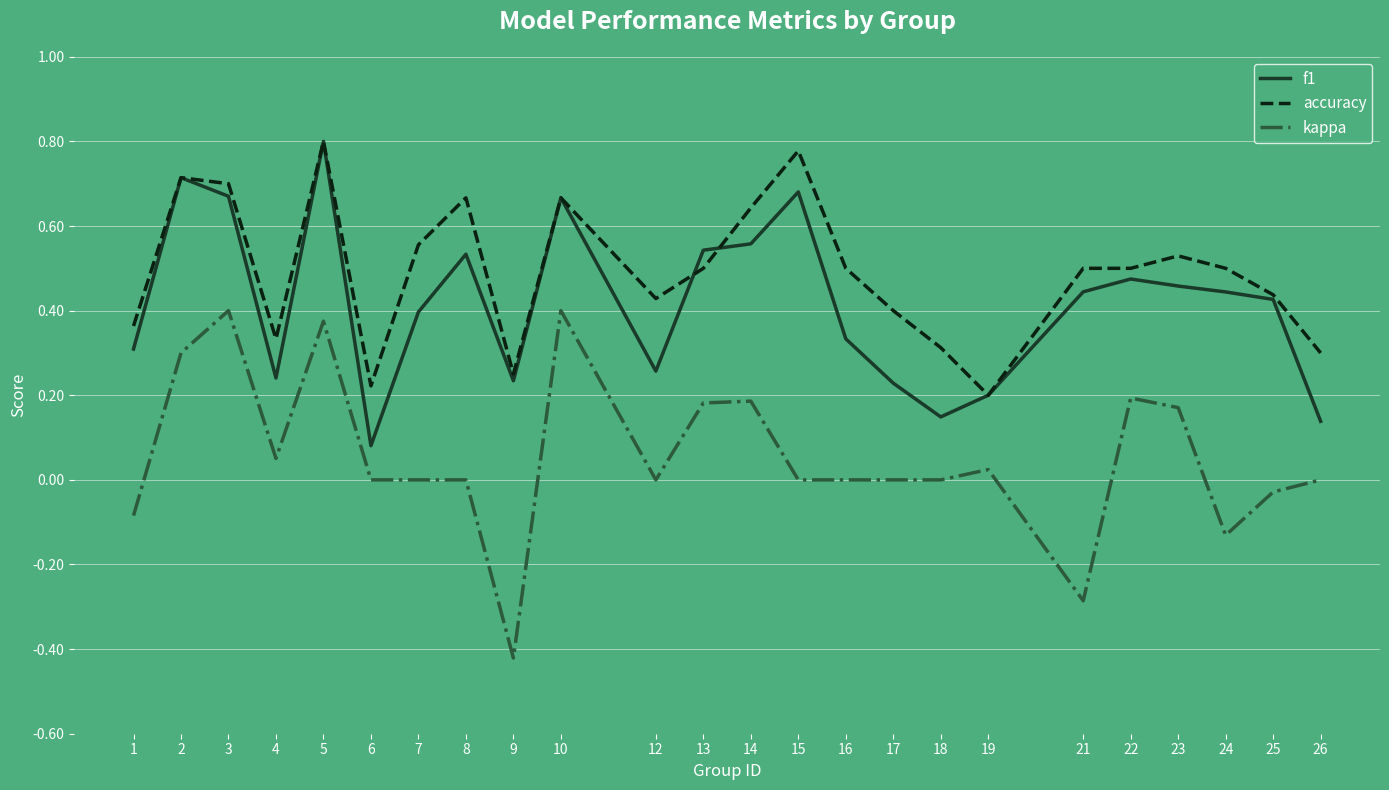

How many categories are shown in the chart?

24